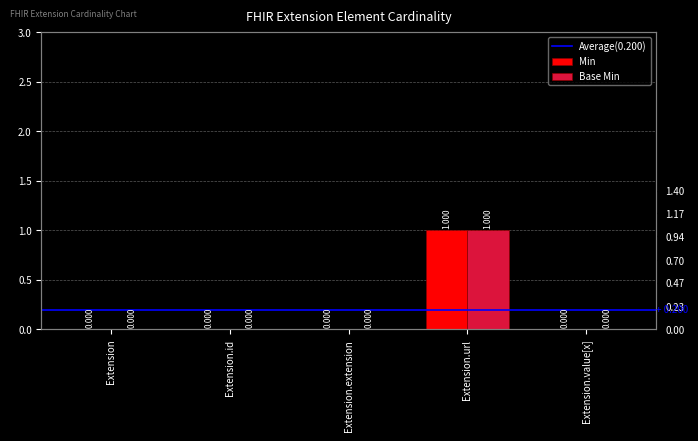

What is the difference between the maximum and minimum values in the Base Min series?

1